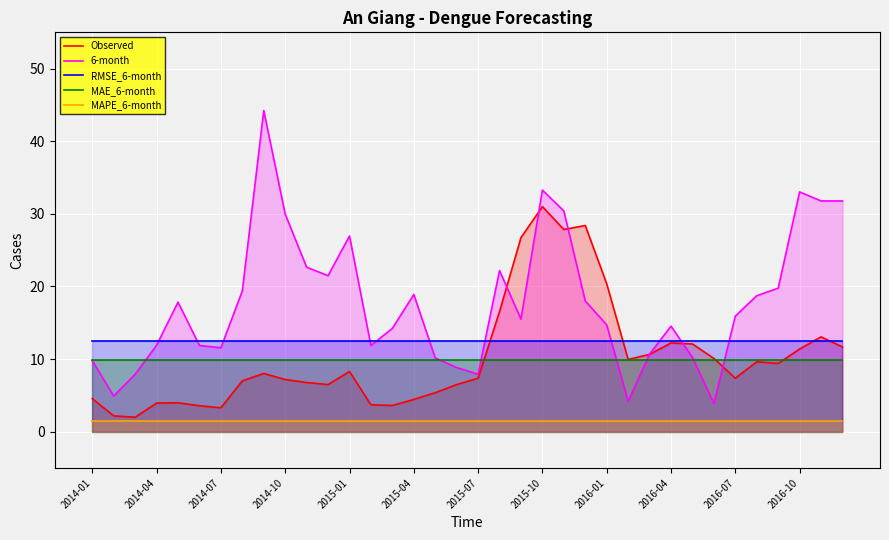

What value does the RMSE_6-month series have at 22?

12.4